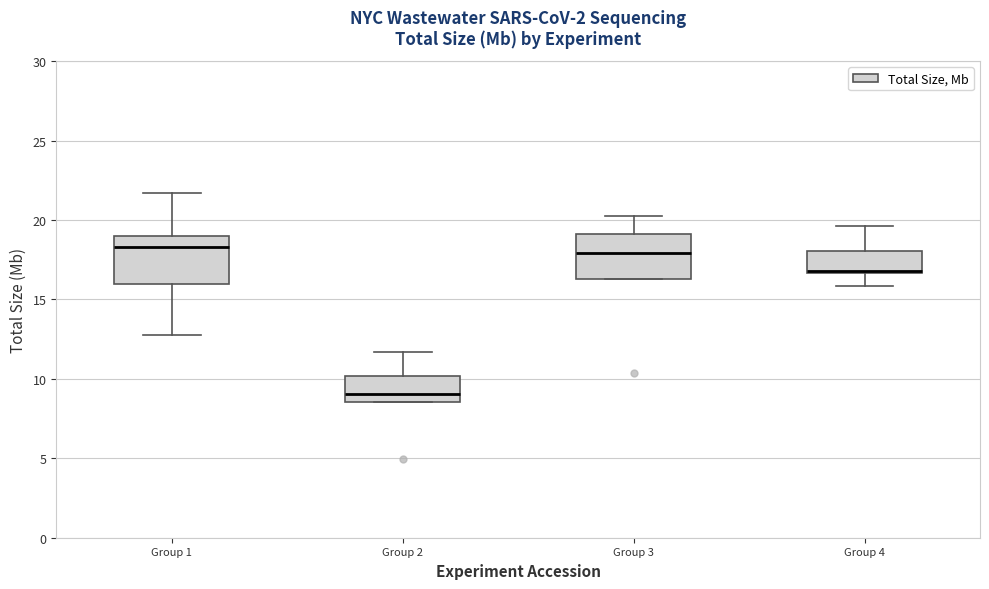

Reading left to right, read every box against the y-axis: the position of its median line, the range the box covers, and the ends of its whiskers. The values are not printed on the chart, so give them approximately, as read against the axis.

Group 1: median 18.5, box 16.0 to 19.0, whiskers 13.0 to 21.5
Group 2: median 9.0, box 8.5 to 10.0, whiskers 8.5 to 11.5
Group 3: median 18.0, box 16.5 to 19.0, whiskers 16.5 to 20.0
Group 4: median 17.0 (drawn on the box's lower edge), box 16.5 to 18.0, whiskers 16.0 to 19.5